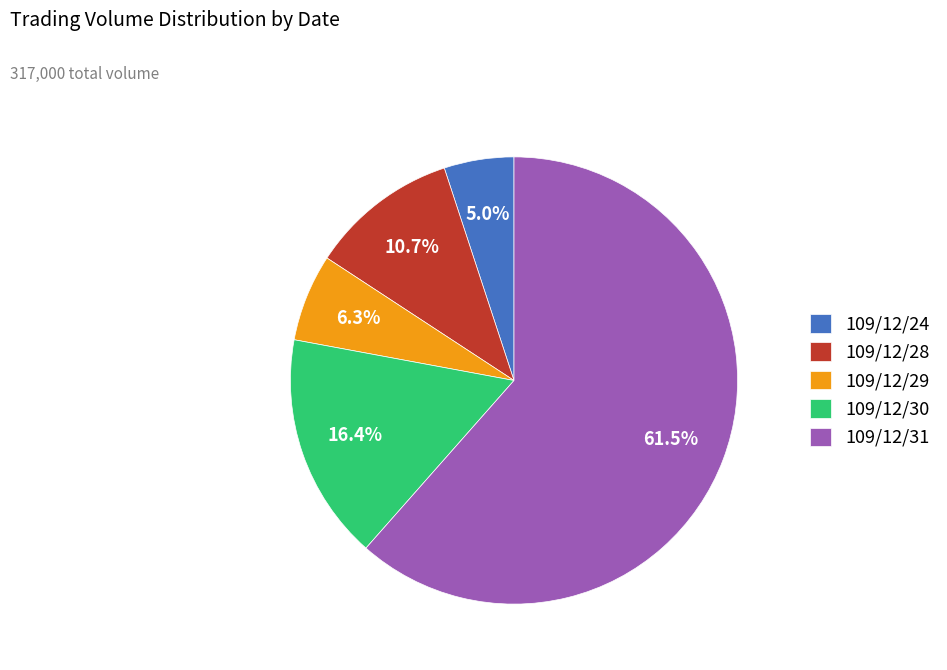

Is there any slice that represents more than half of the pie?

Yes